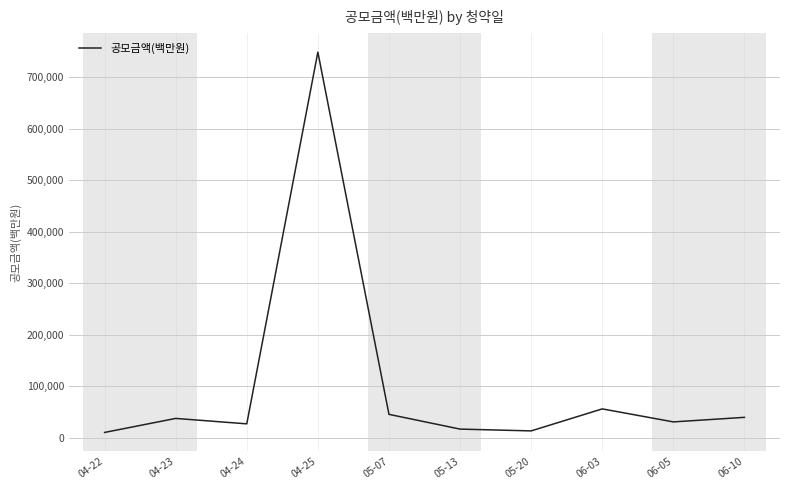

What is the greatest value displayed?

748259.5